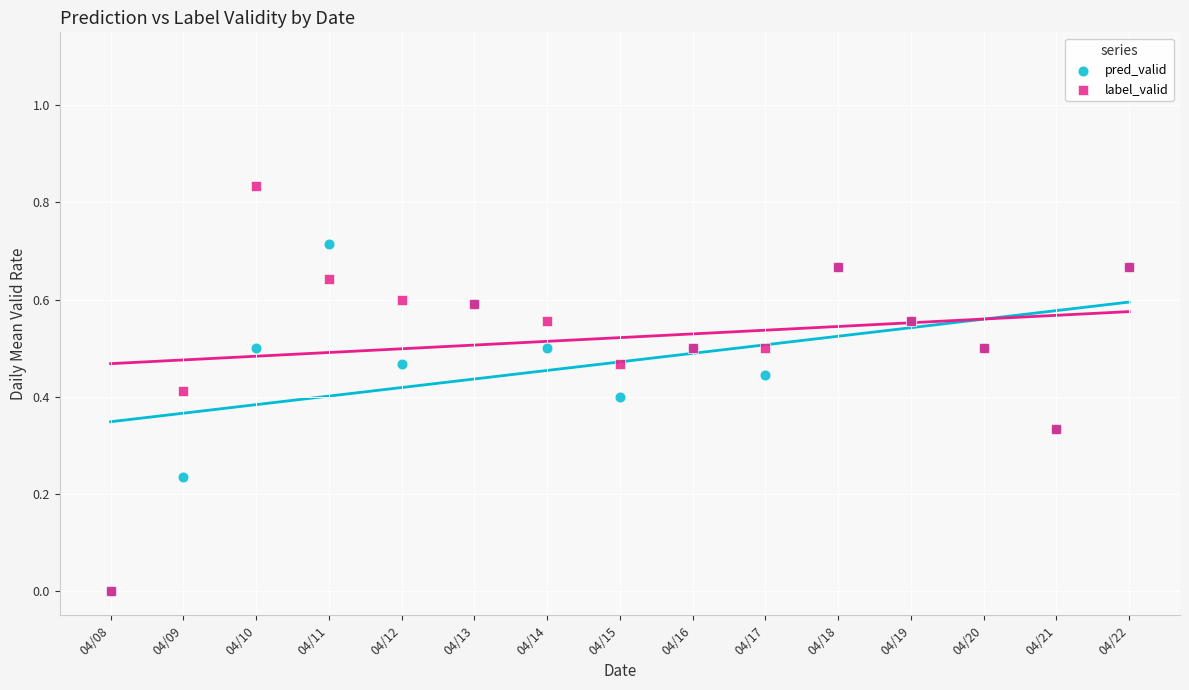

What are all the series names shown in the legend?

pred_valid, label_valid